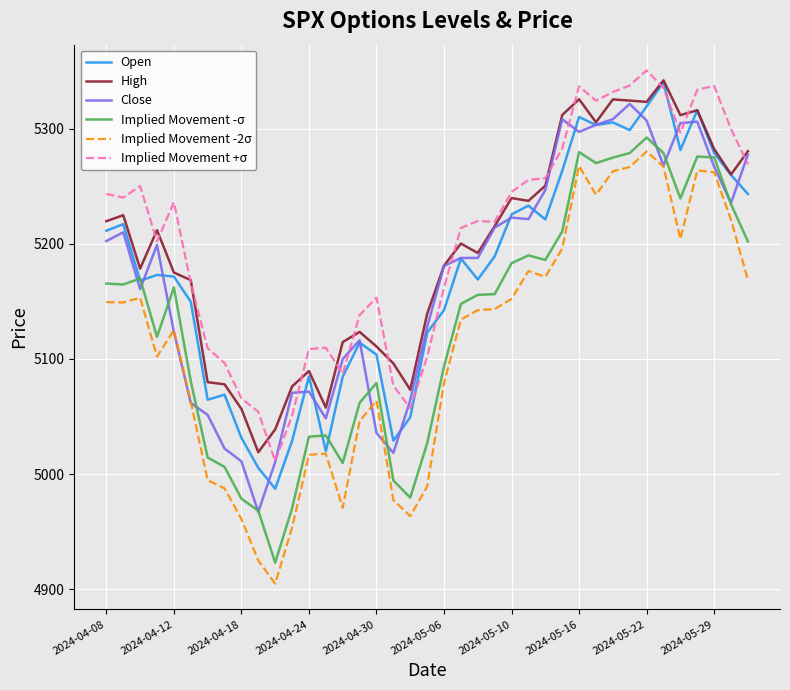

How many lines are shown in the chart?

6